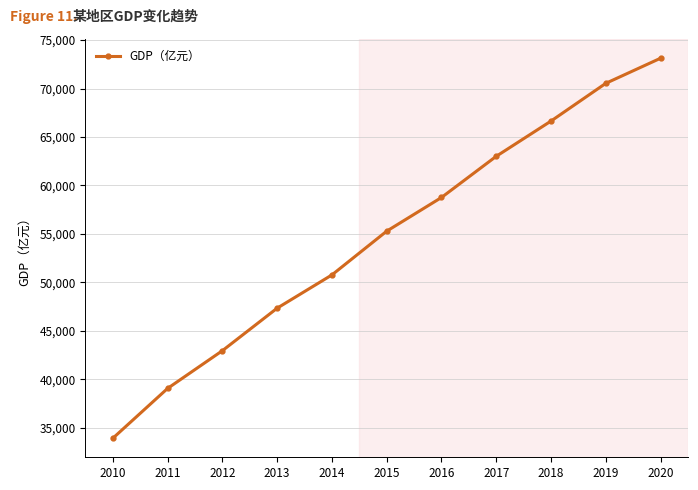

Between 2018 and 2019, which is larger?

2019